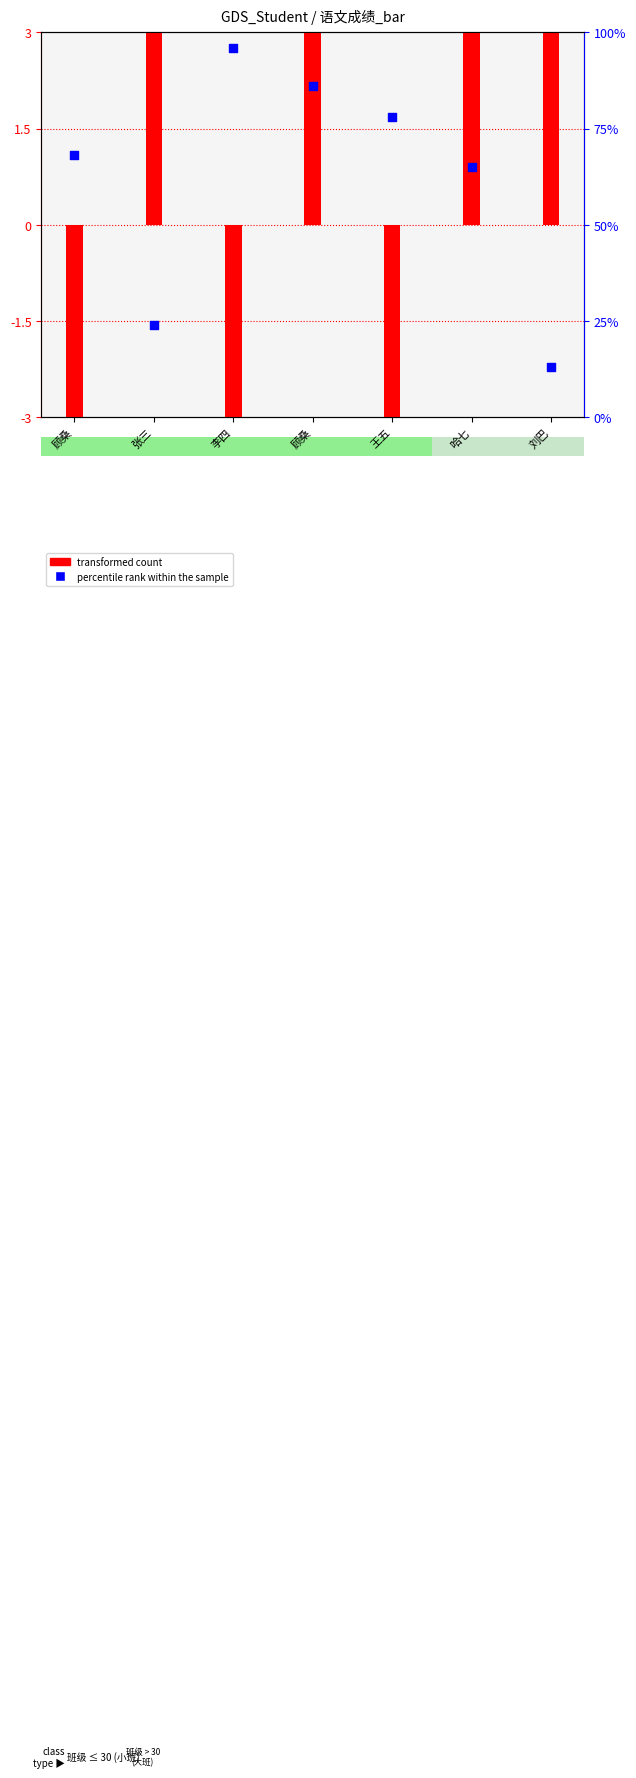

Which series has the largest total across all categories?

percentile rank within the sample